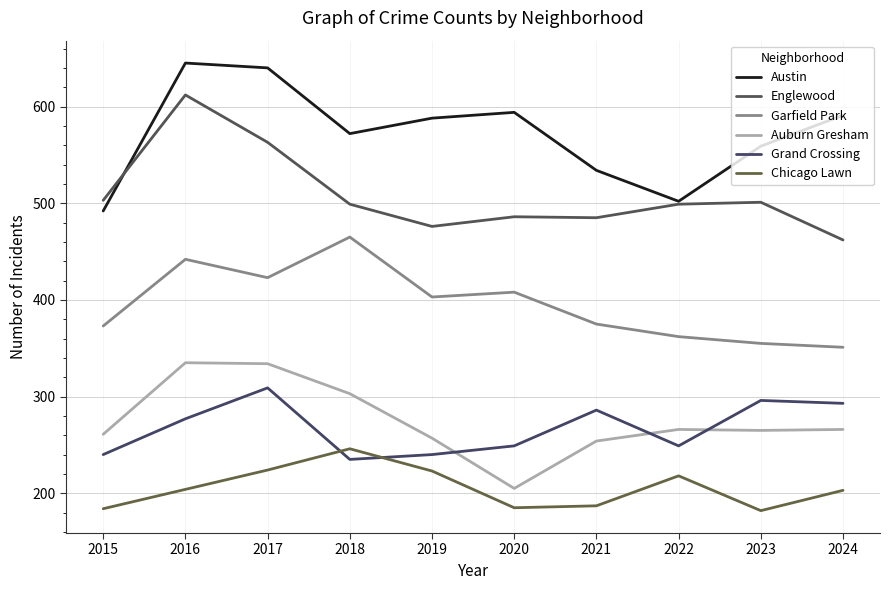

Between 2016 and 2017, which is larger?

2016